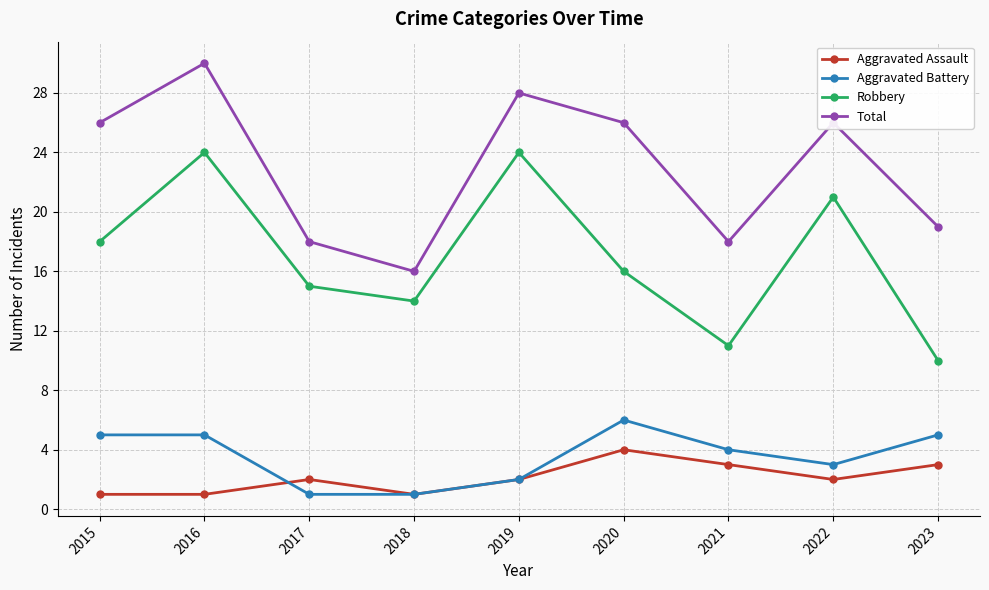

What are all the series names shown in the legend?

Aggravated Assault, Aggravated Battery, Robbery, Total